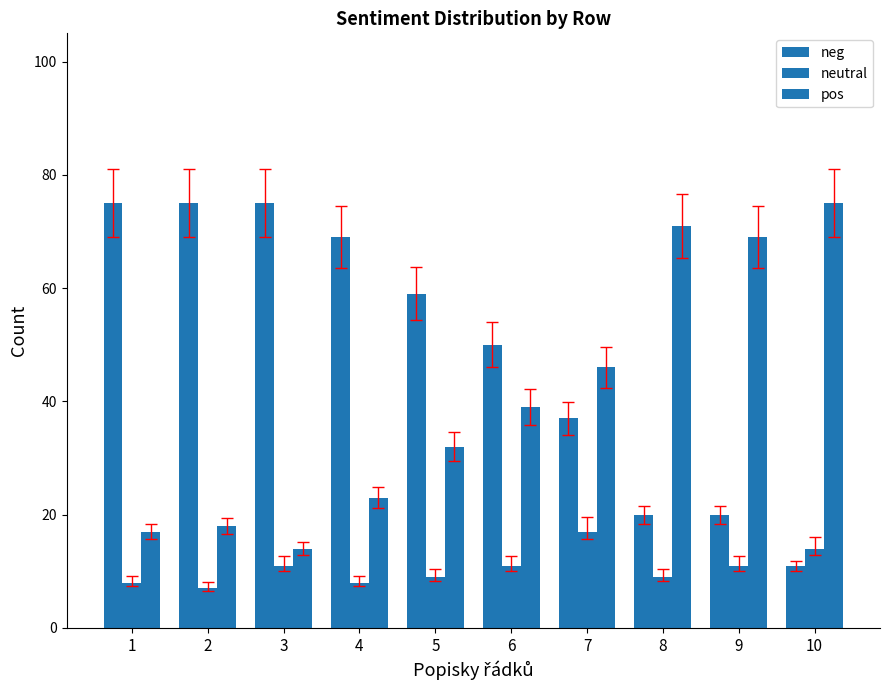

What is the value of the neg bar at the 9th from the left?

20